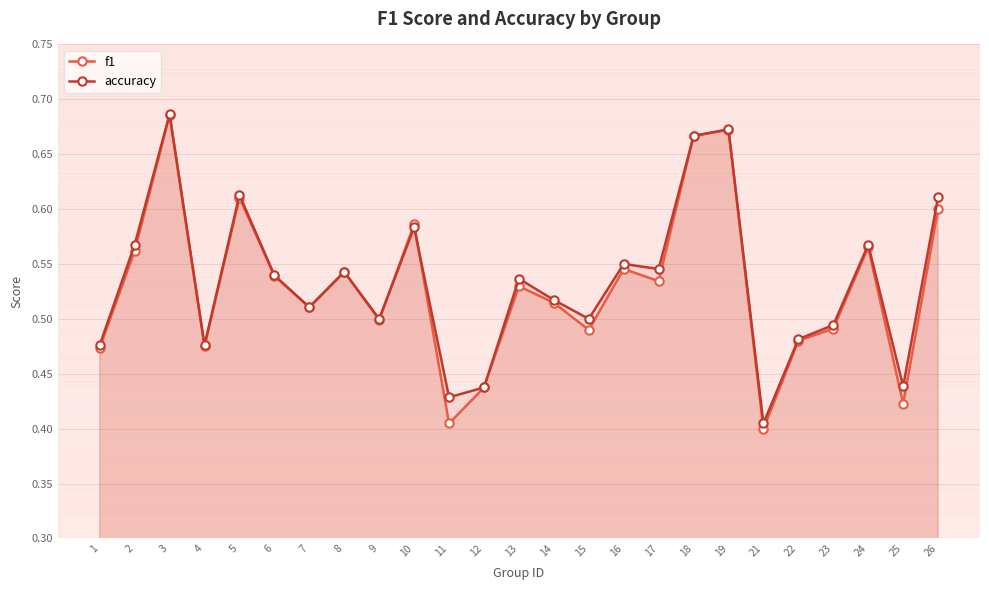

True or false: f1 and accuracy cross at least once.

True